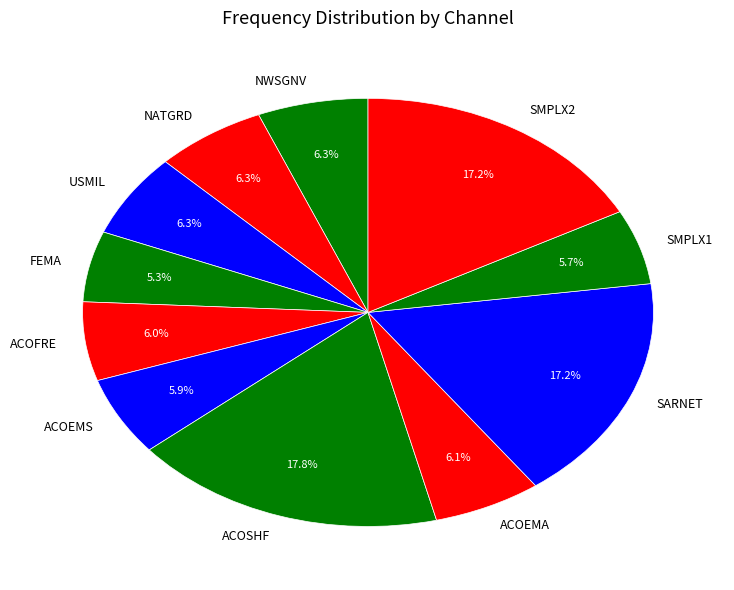

The ACOSHF slice represents 18% of the pie. True or false?

True